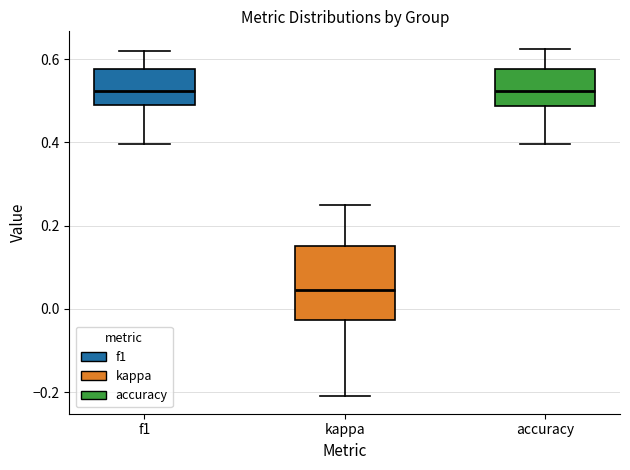

Comparing the boxes themselves (not the whiskers), which one is the tallest?

kappa